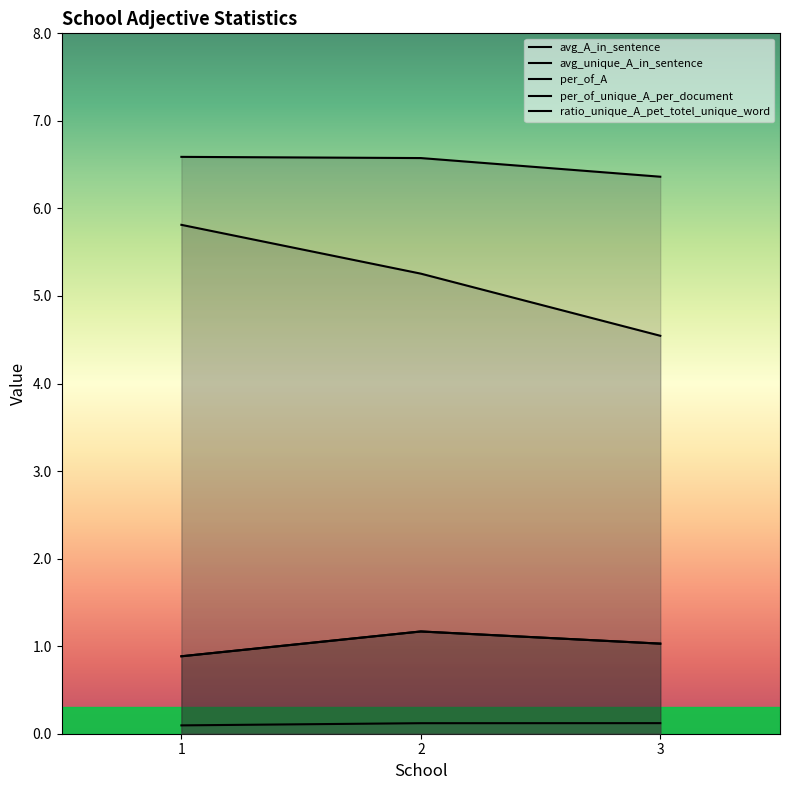

What is the total value across all series at 2?

14.3